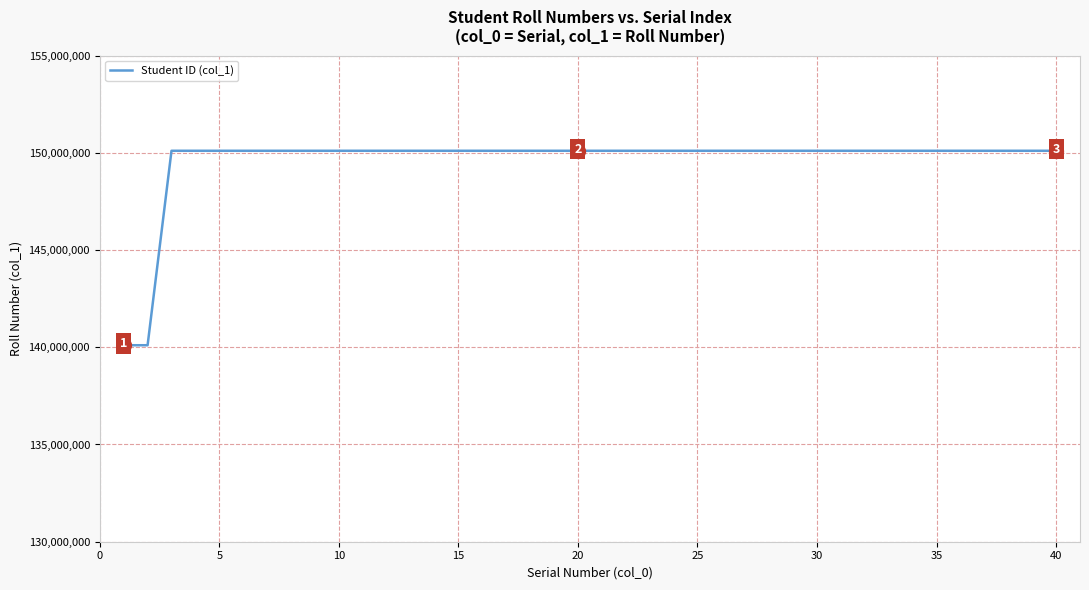

What is the greatest value displayed?

150104046